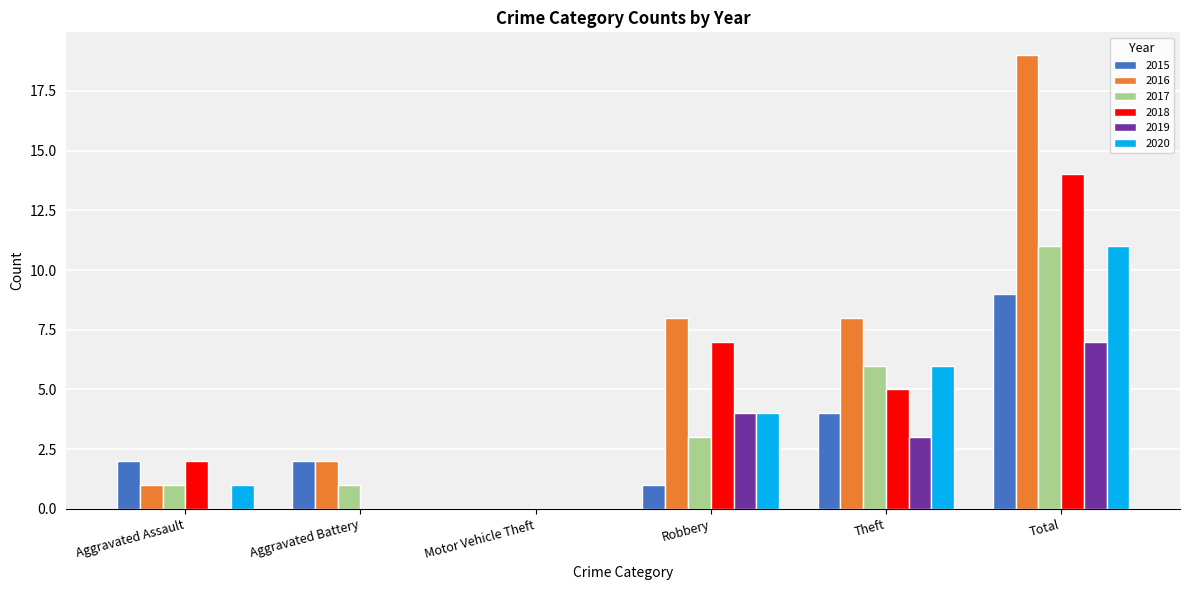

What is the total value across all series at Aggravated Assault?

7